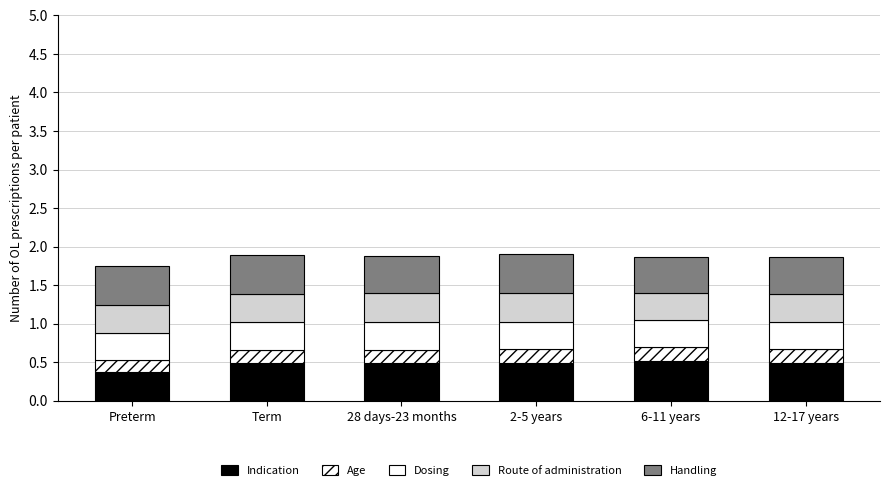

How many categories are shown in the chart?

6